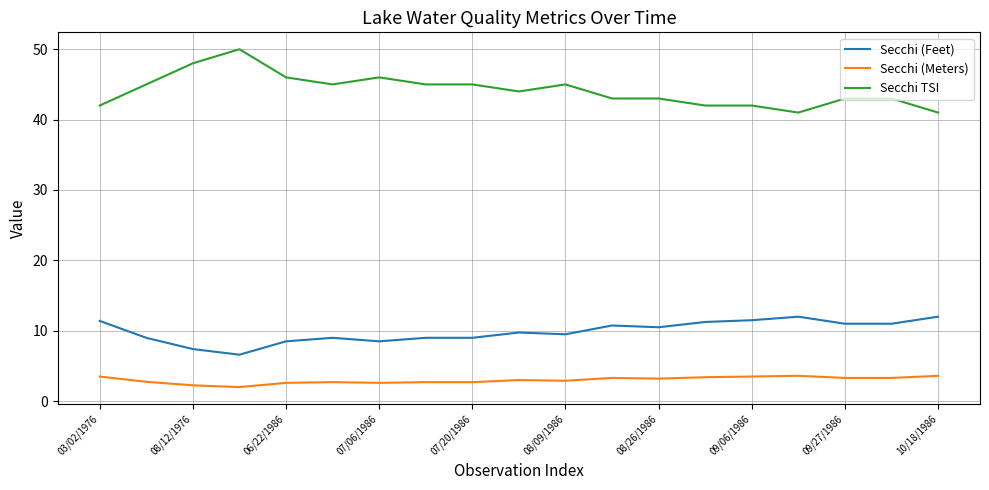

True or false: Secchi (Feet) and Secchi TSI intersect in this chart.

False